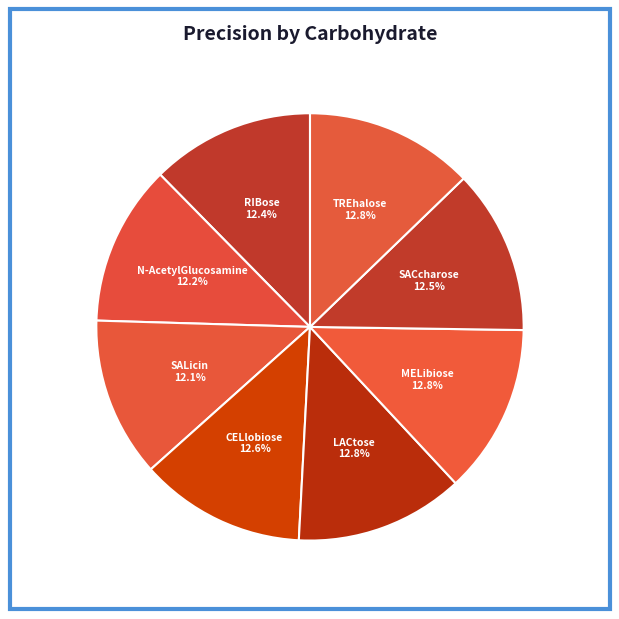

Count the number of slices in the pie.

8